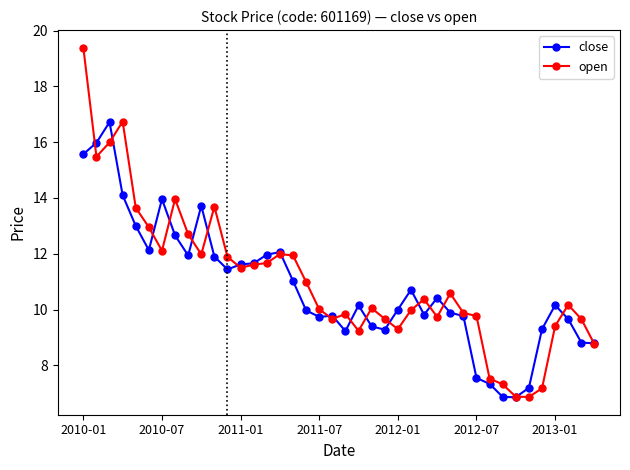

True or false: open has more than 0 points higher than both neighbors.

True